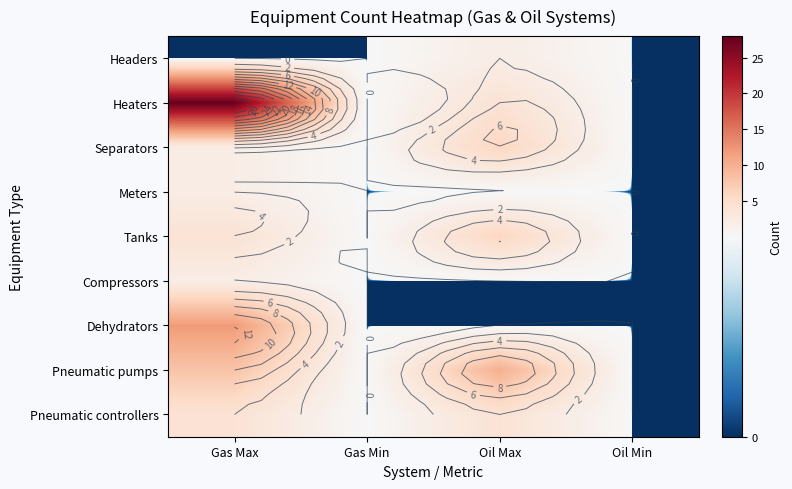

At Gas Min, list the series in order from largest to smallest.

Headers, Heaters, Separators, Meters, Tanks, Compressors, Dehydrators, Pneumatic pumps, Pneumatic controllers